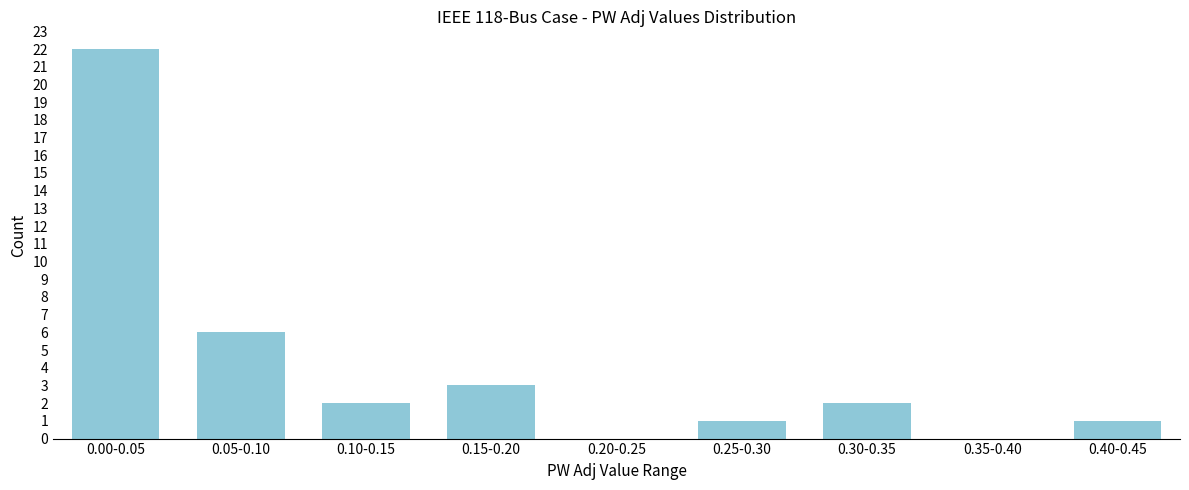

Reading right to left, transcribe all the data shown in this chart.

0.40-0.45=1	0.35-0.40=0	0.30-0.35=2	0.25-0.30=1	0.20-0.25=0	0.15-0.20=3	0.10-0.15=2	0.05-0.10=6	0.00-0.05=22